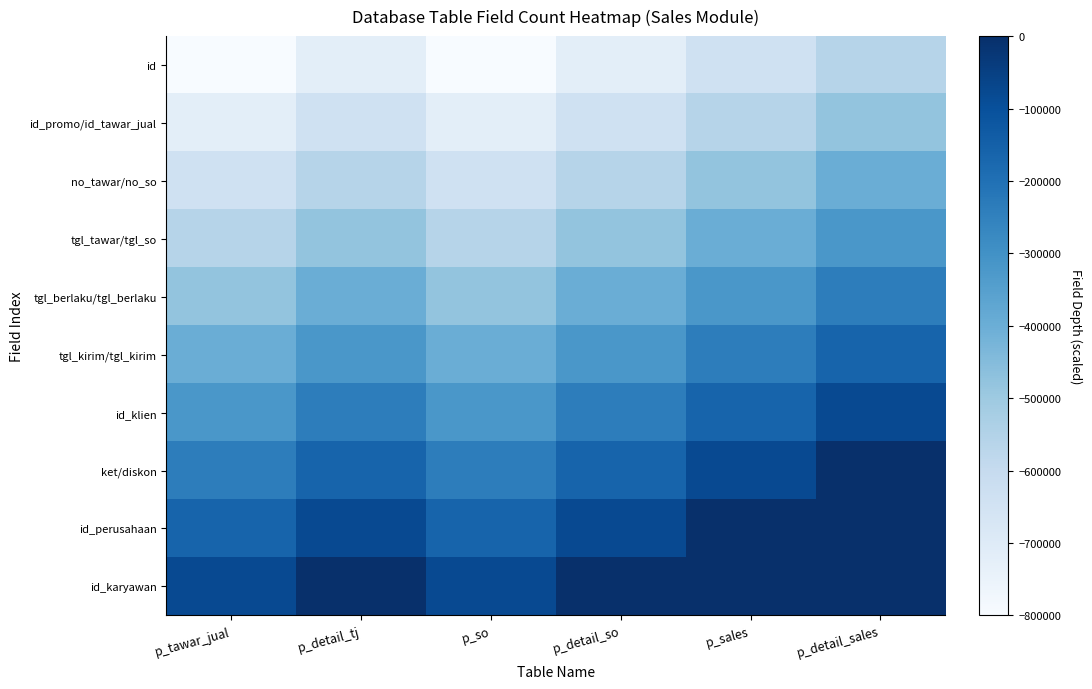

At which category is the sum across all series the highest?

p_detail_sales